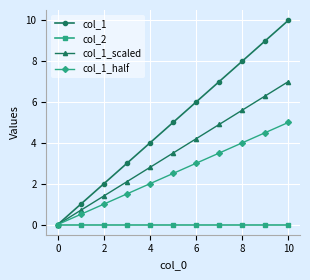

List the series in order of their overall mean, lowest first.

col_2, col_1_half, col_1_scaled, col_1